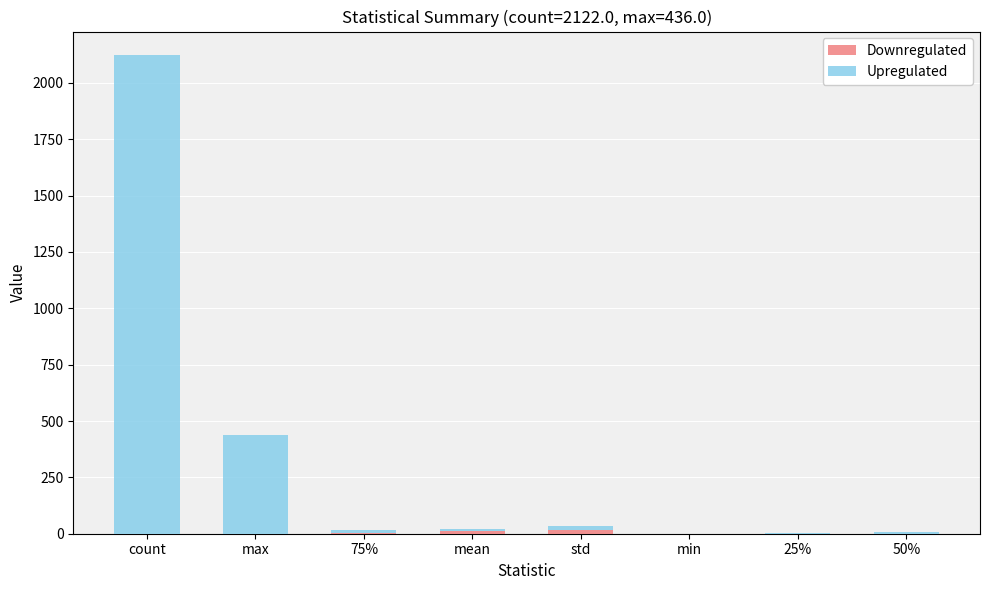

At which category is the sum across all series the highest?

count